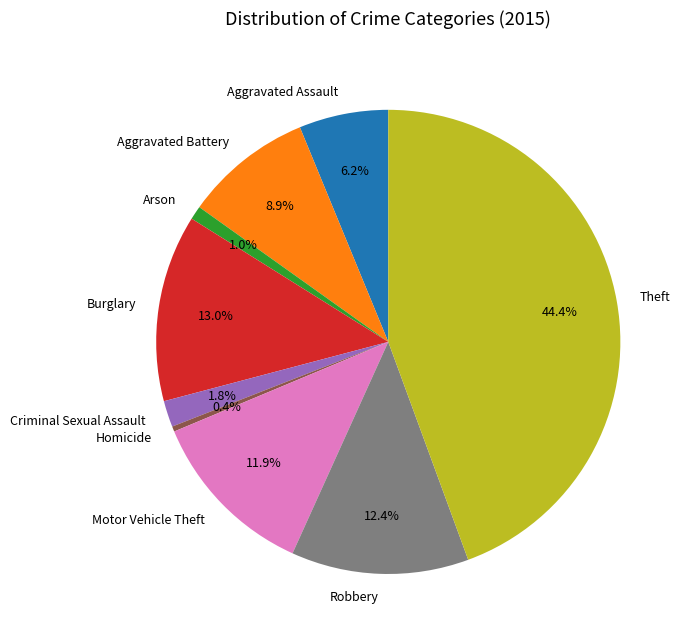

To the nearest percent, what is the combined percentage of Aggravated Battery and Criminal Sexual Assault?

11%